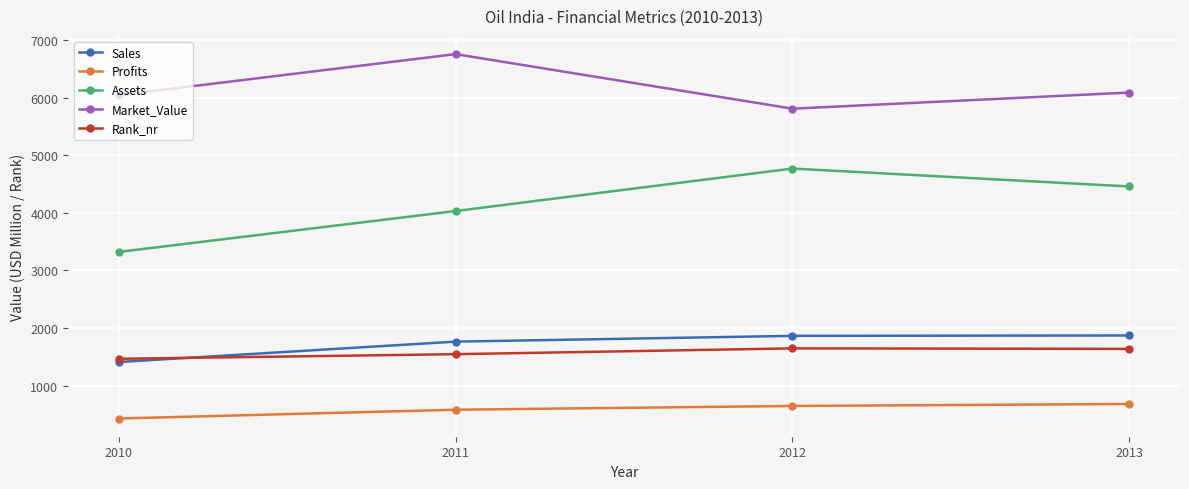

The value of Assets at 2010 is 3320.0. True or false?

True